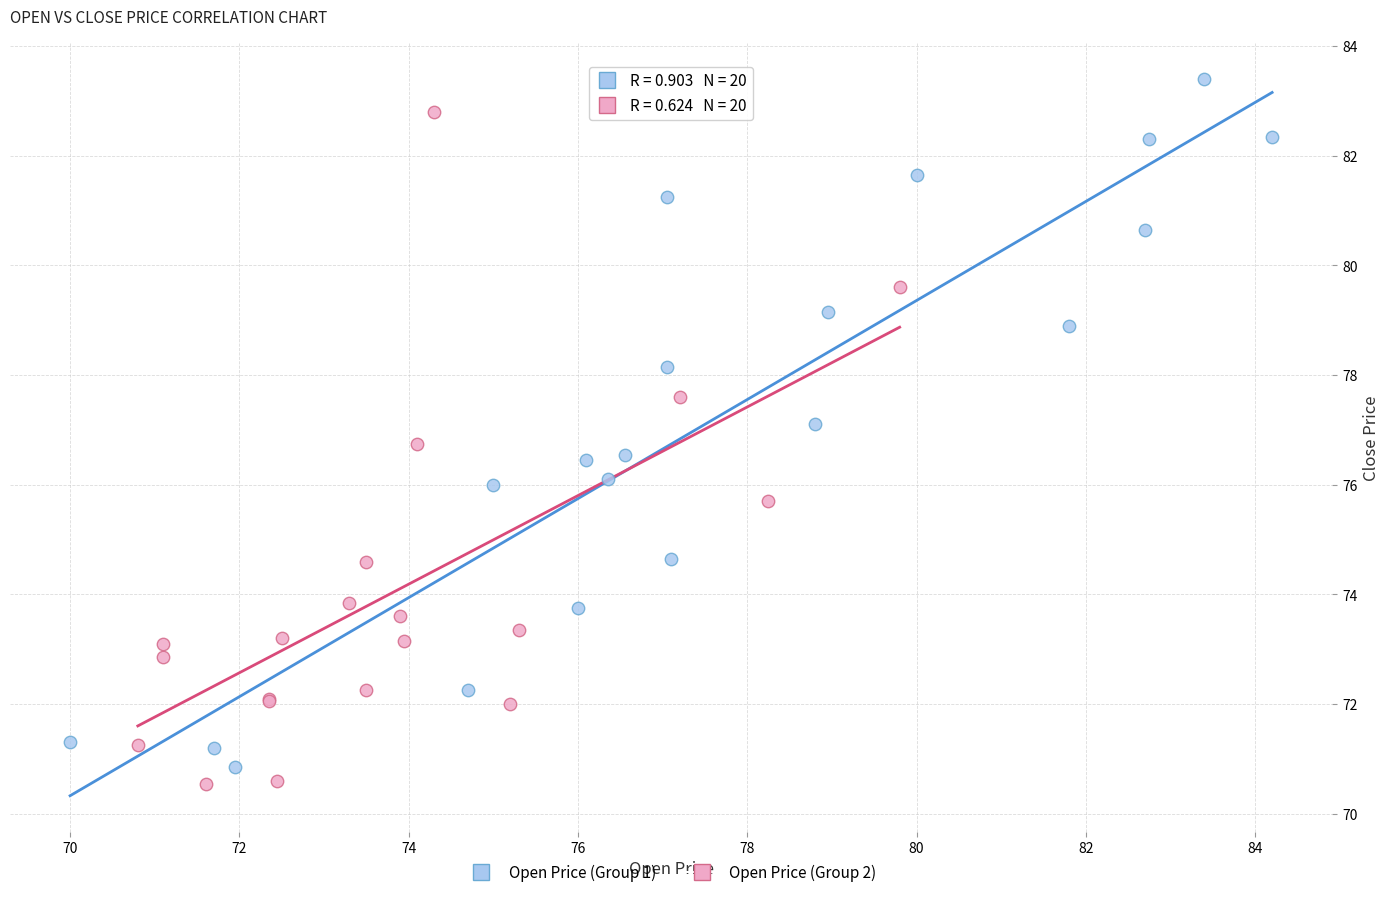

Which series contains the highest Y value?

Open Price (Group 1)